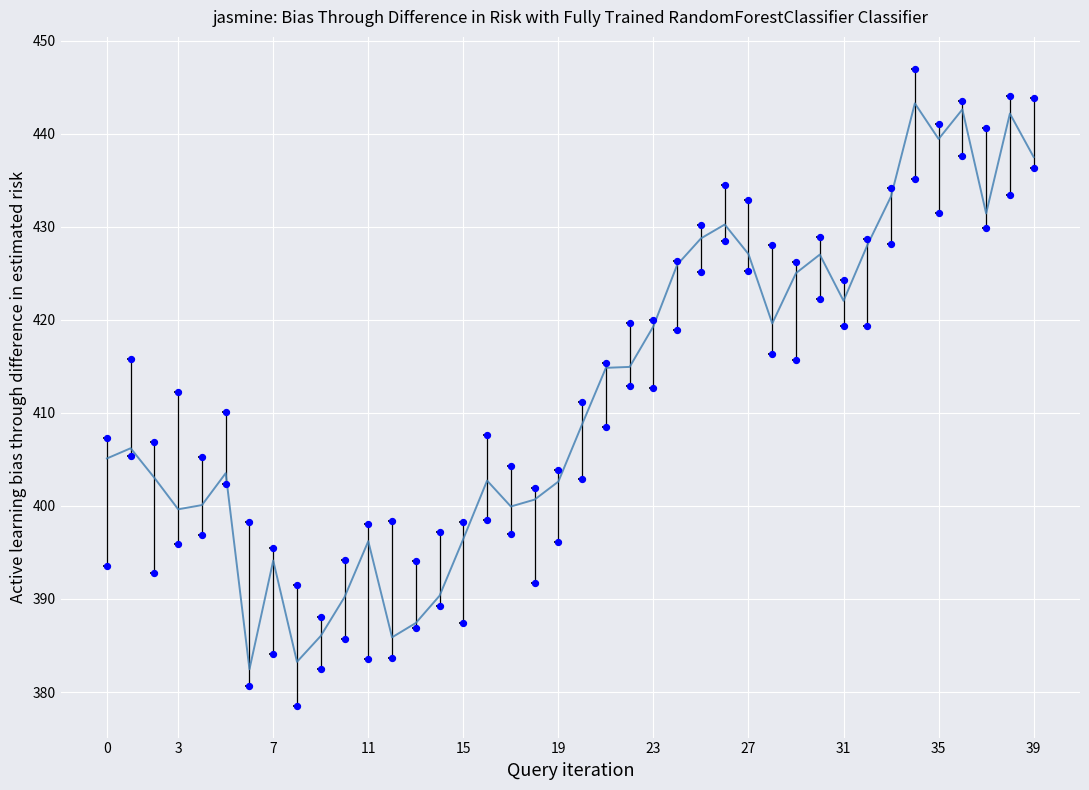

Between 15 and 15, which is larger?

15